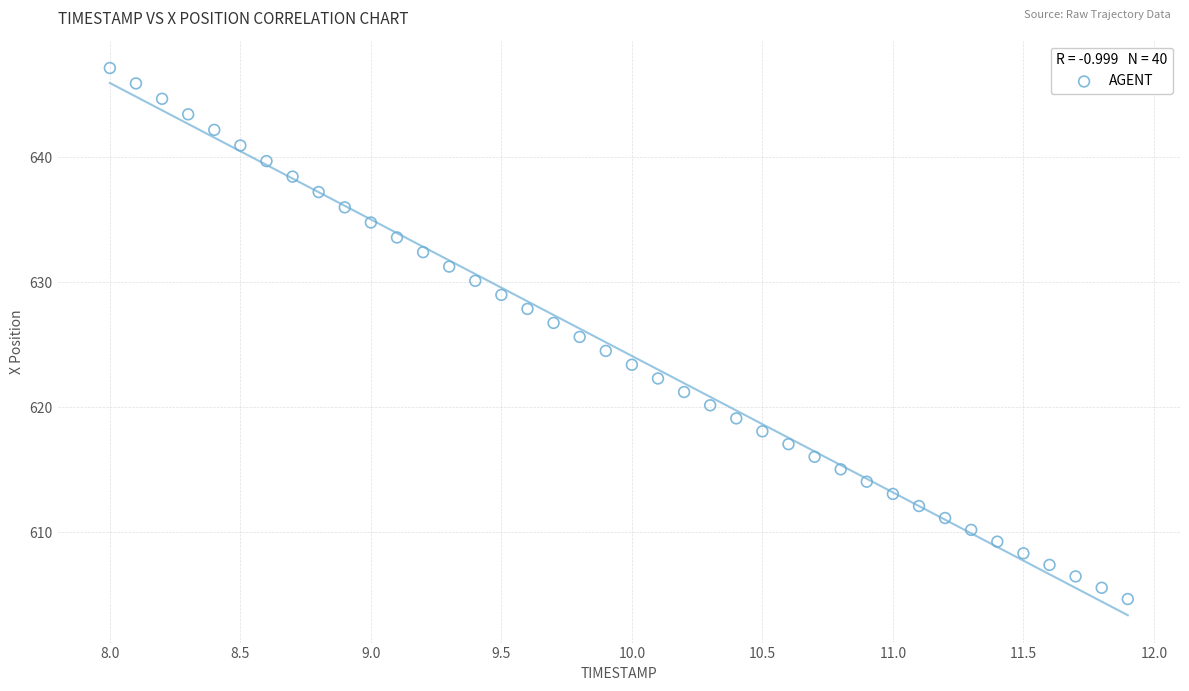

What is the range of Y values (max minus min)?

42.5